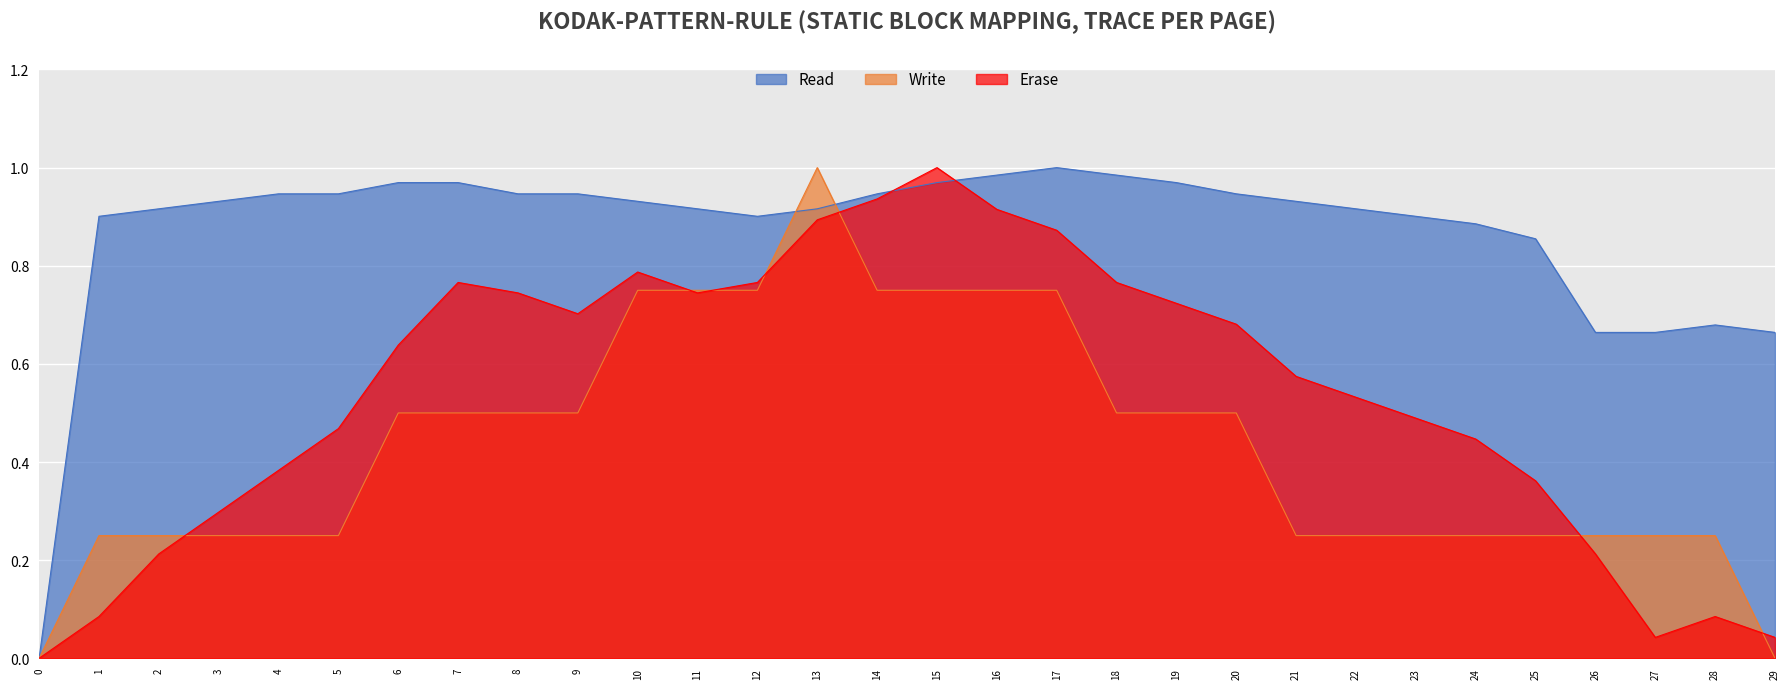

How many categories are shown in the chart?

30